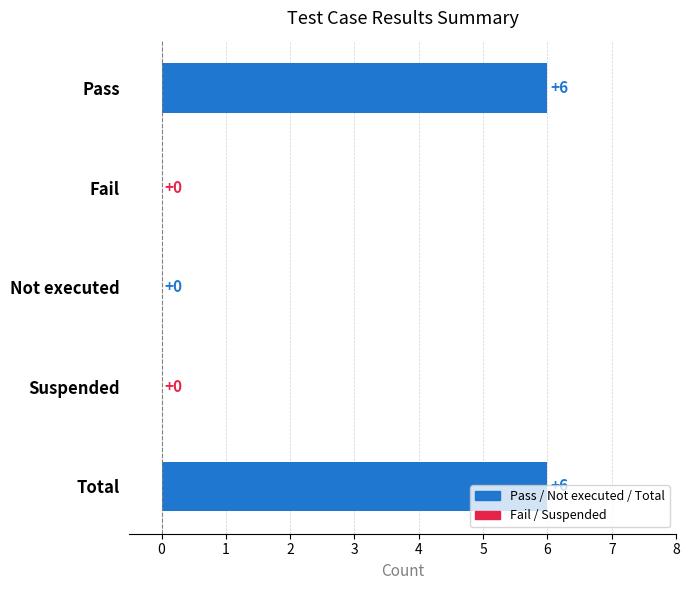

How many values are between 0 and 6?

5